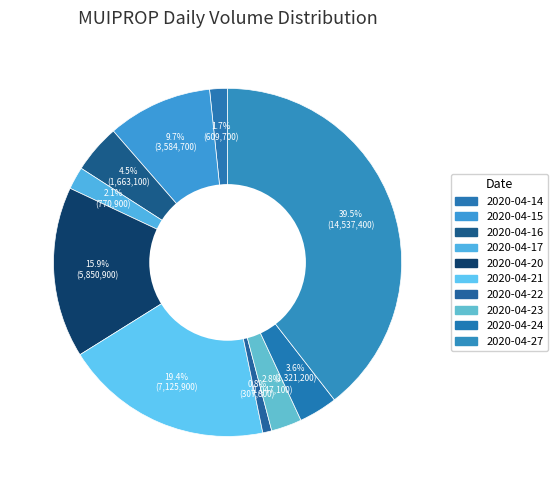

True or false: 2020-04-23 accounts for 1% of the total.

False